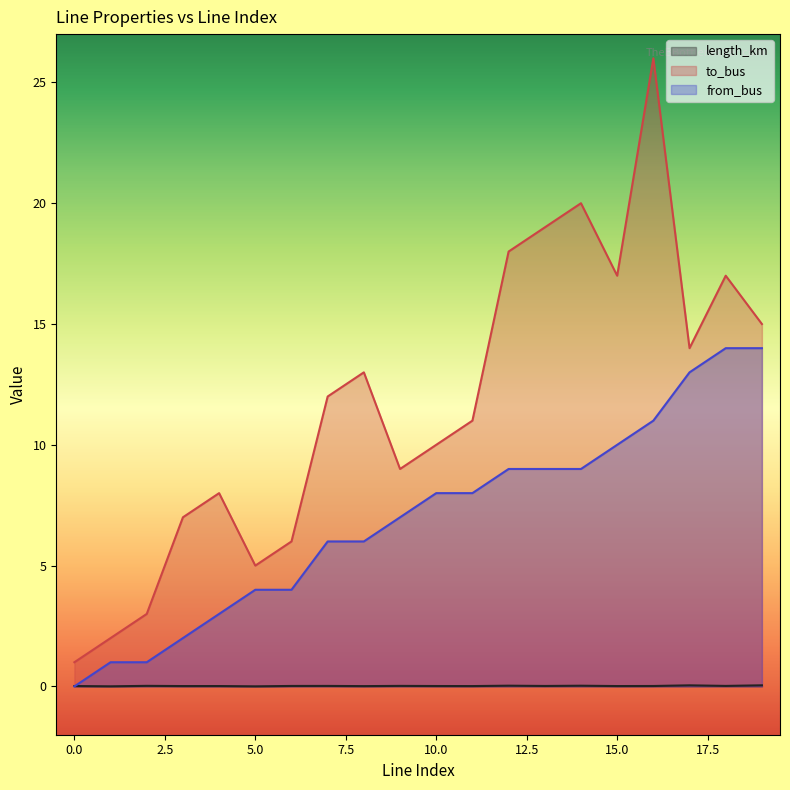

Rank the series at 12 from highest to lowest value.

to_bus, from_bus, length_km